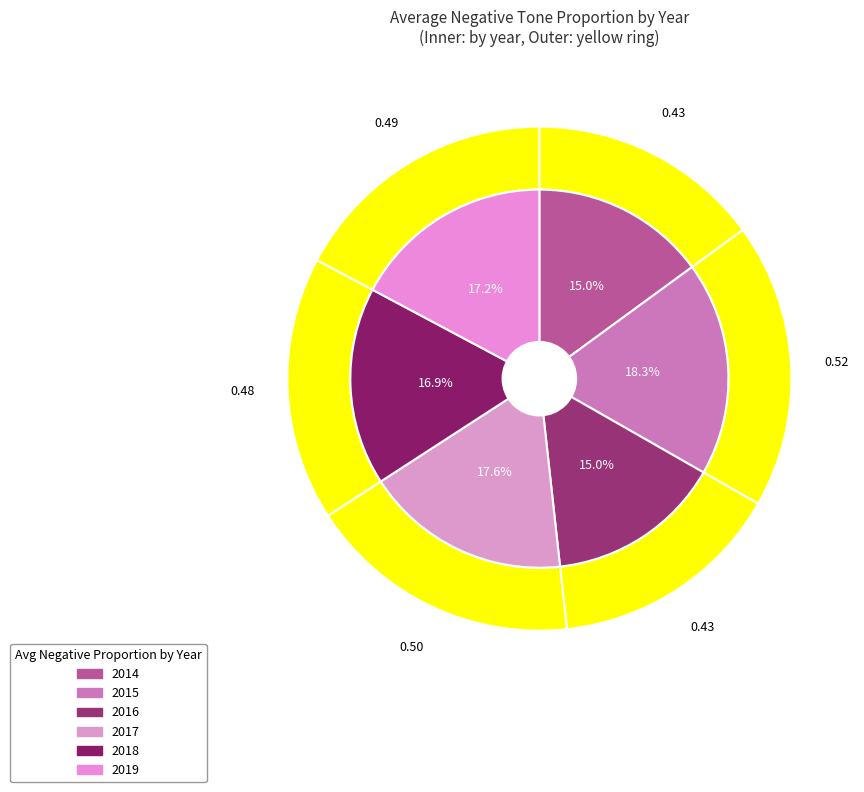

Is it true that 2014 is 4% of the pie?

False